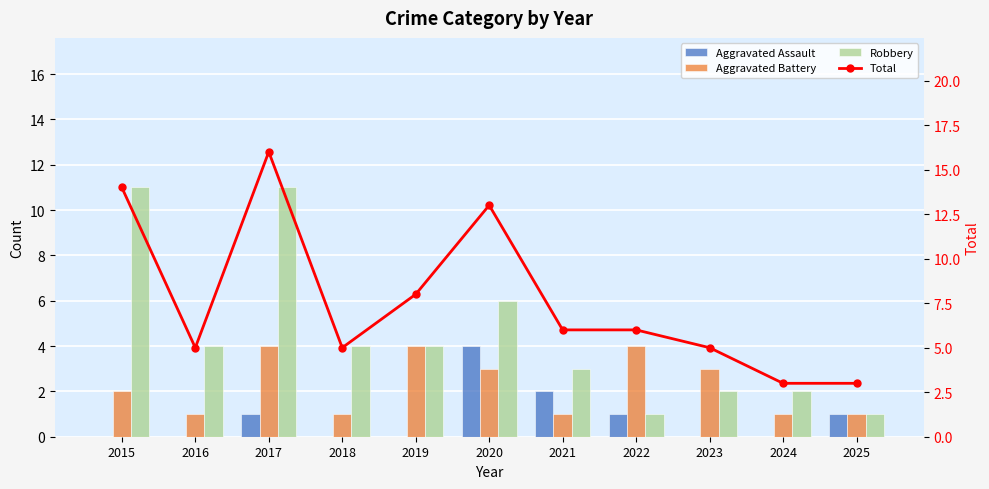

What is the spread (max minus min) of values at 2016?

5